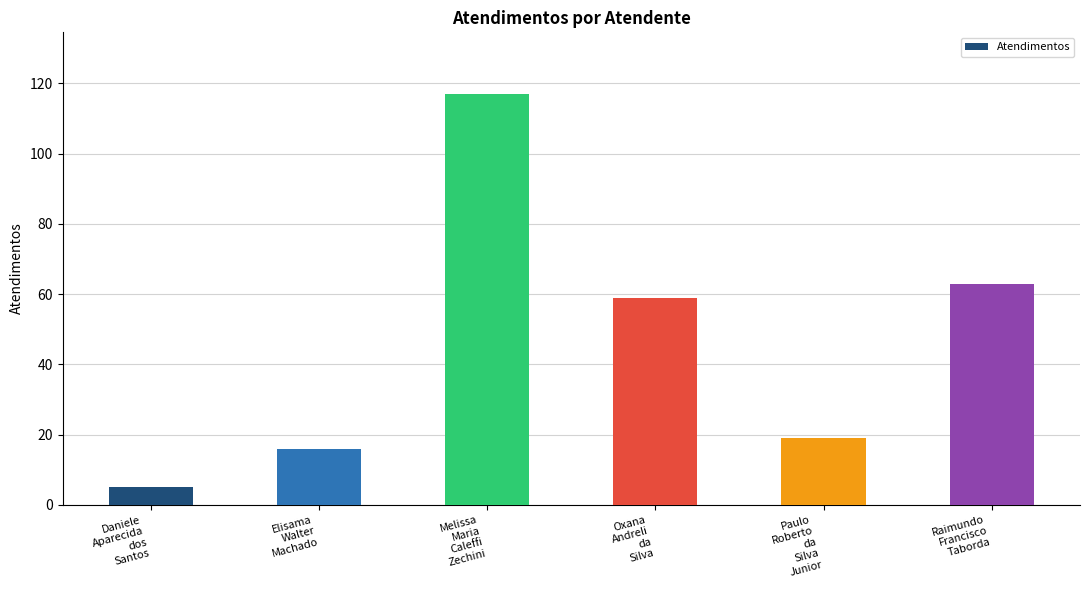

What is the label of the 4th bar from the left?

Oxana
Andreli
da
Silva